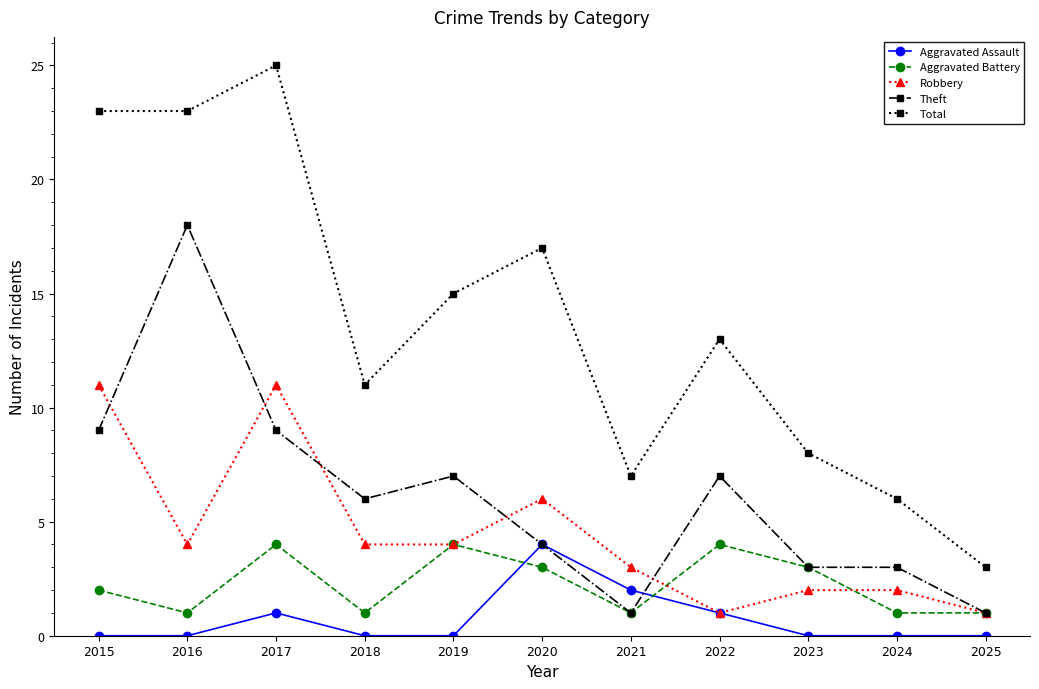

What is the maximum value shown in the chart?

25